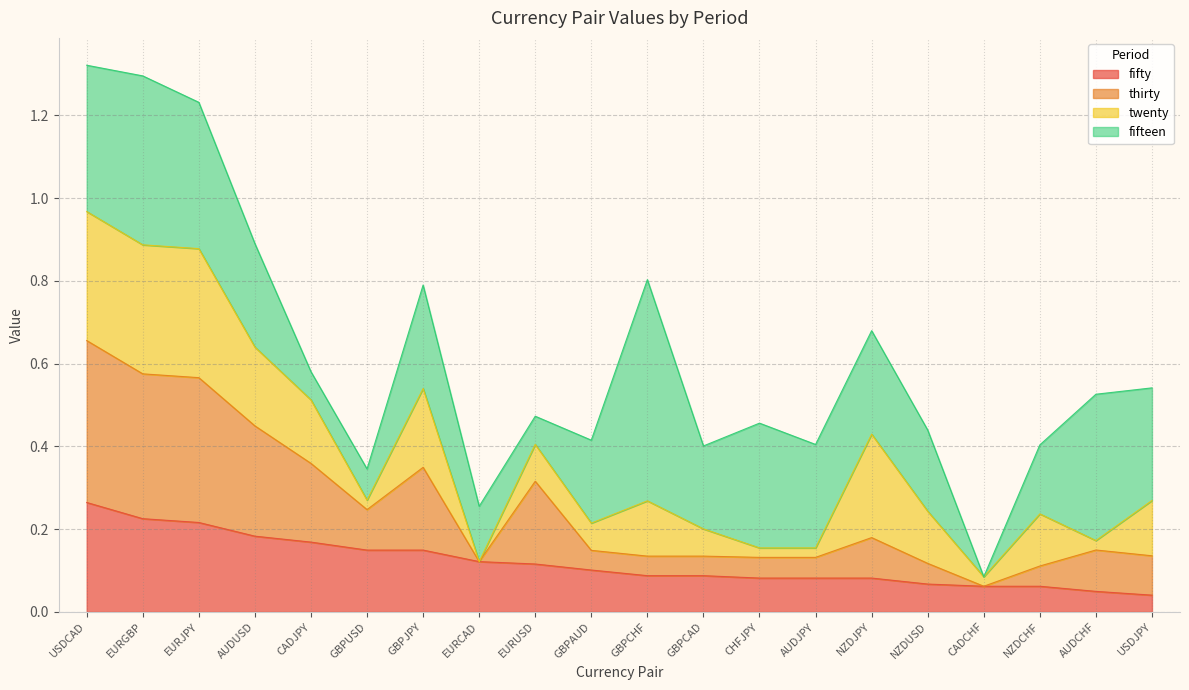

At which label does fifty reach its peak?

USDCAD